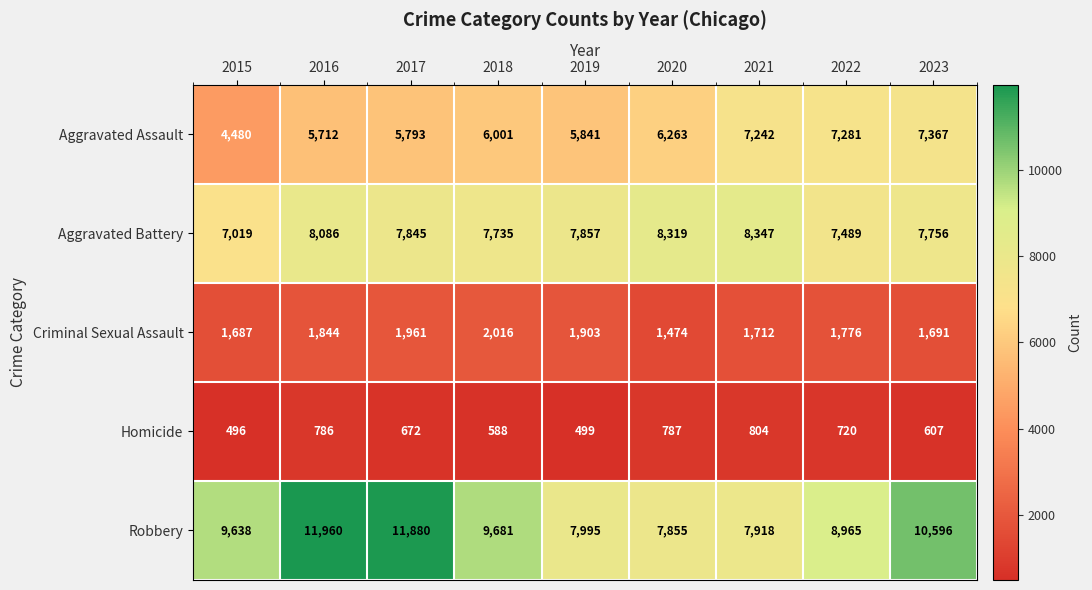

At how many categories does at least one series exceed 1184?

9